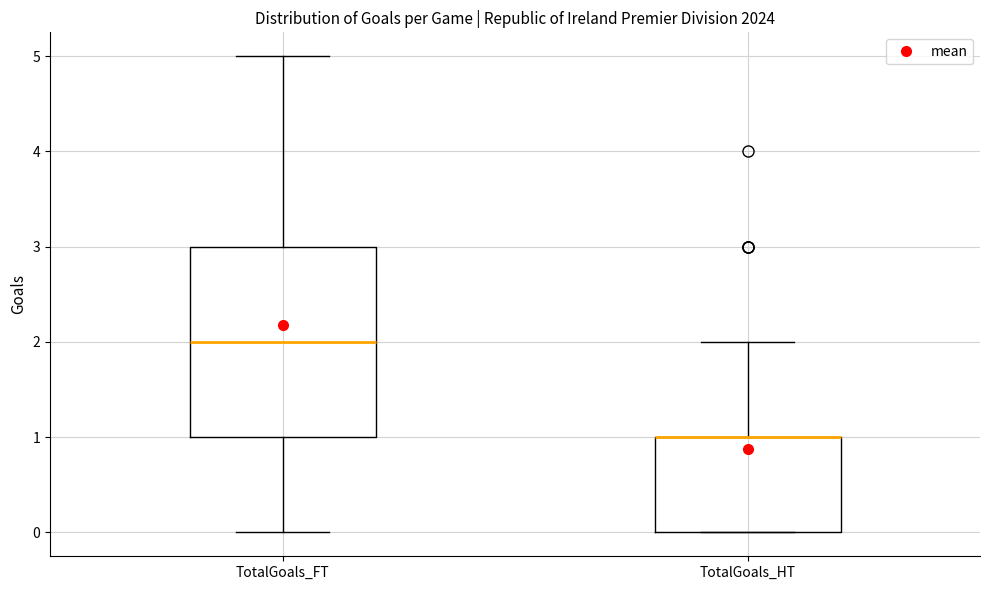

Where is the lower edge of the box for TotalGoals_HT on the y-axis? The values are not printed on the chart, so give them approximately, as read against the axis.

0